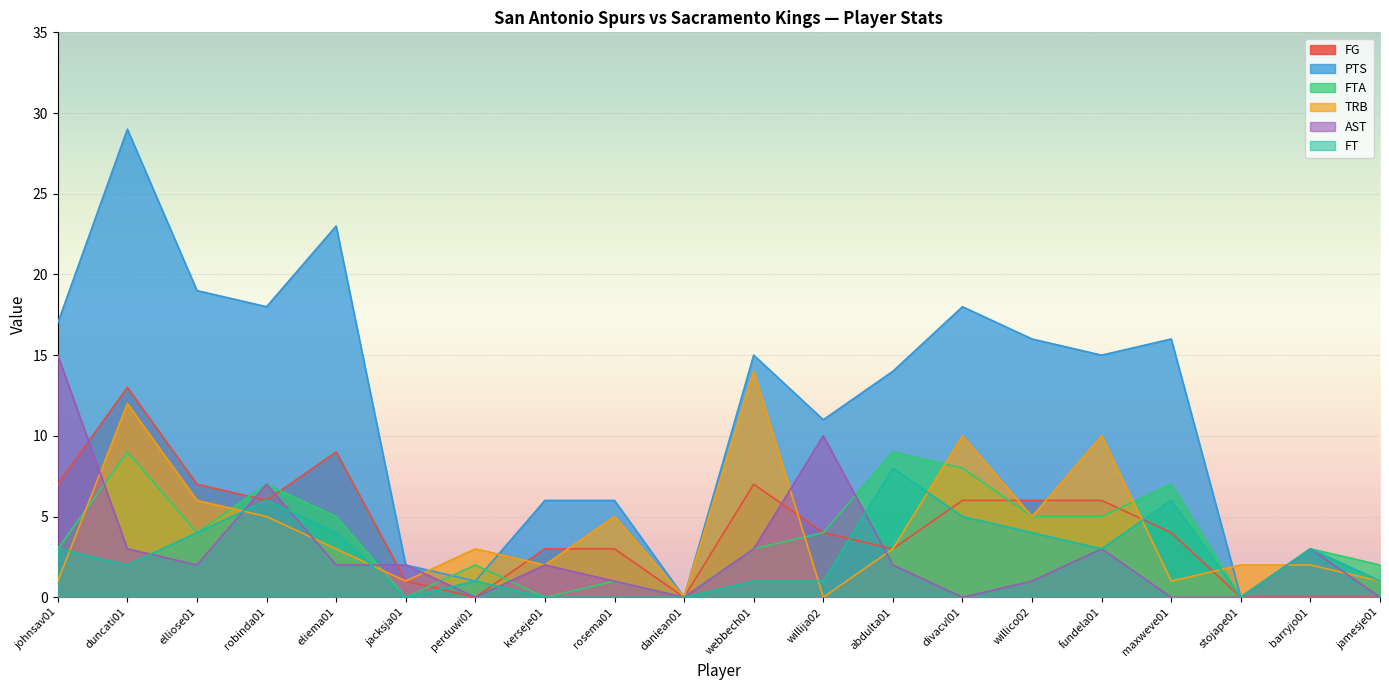

What are all the series names shown in the legend?

FG, PTS, FTA, TRB, AST, FT